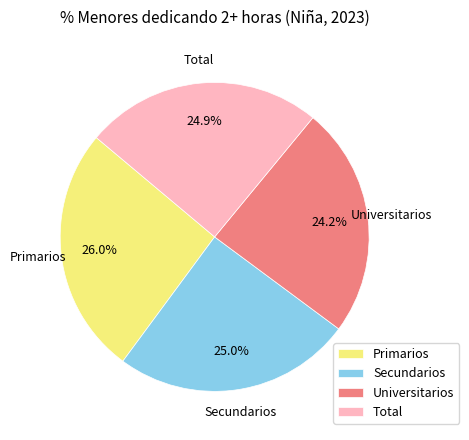

Combined, do Primarios and Total account for over 50%?

Yes